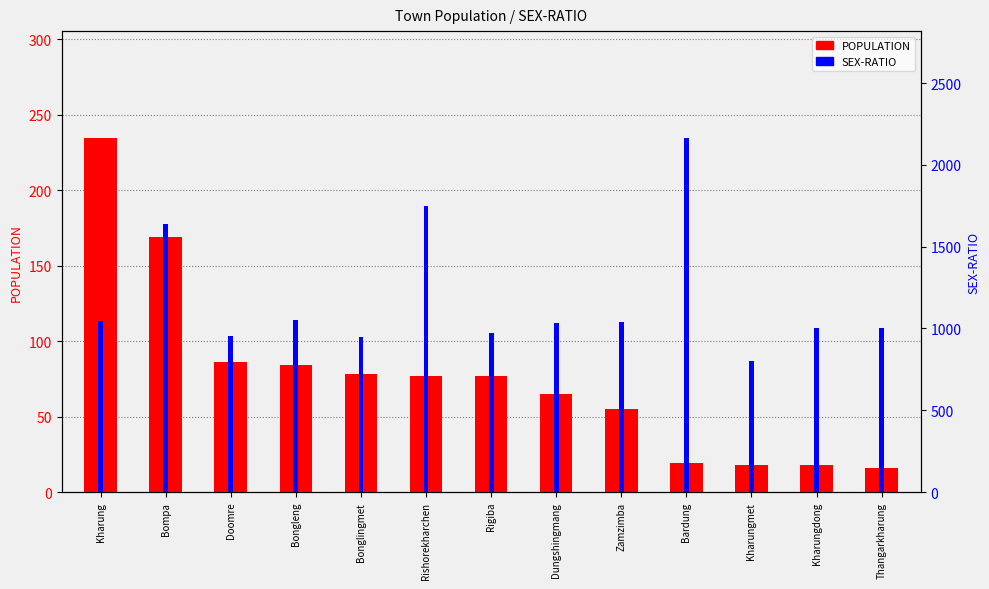

What is the minimum value for SEX-RATIO?

800